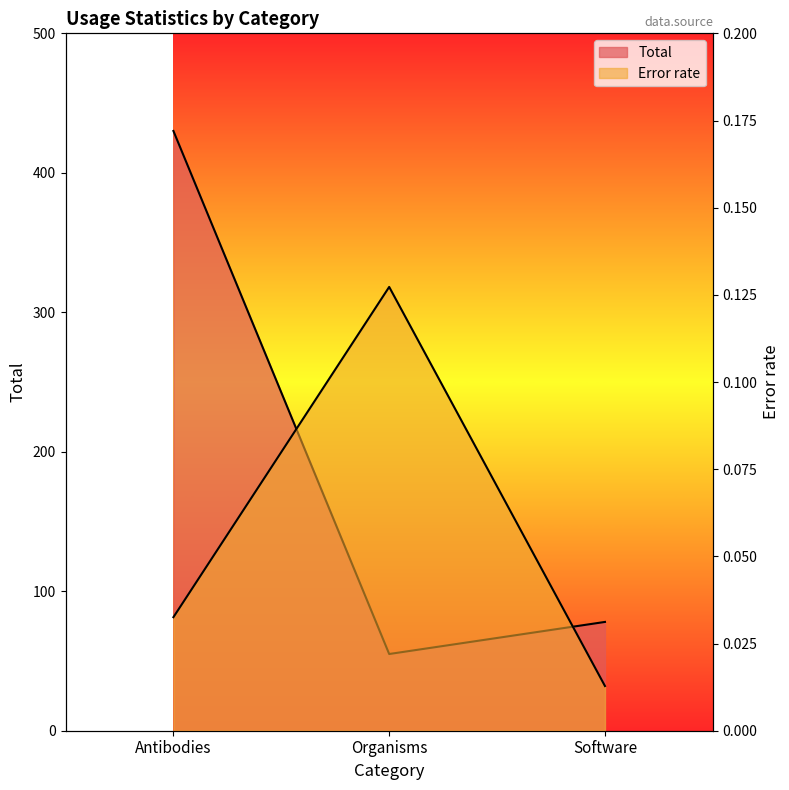

What is the spread (max minus min) of values at Software?

78.0